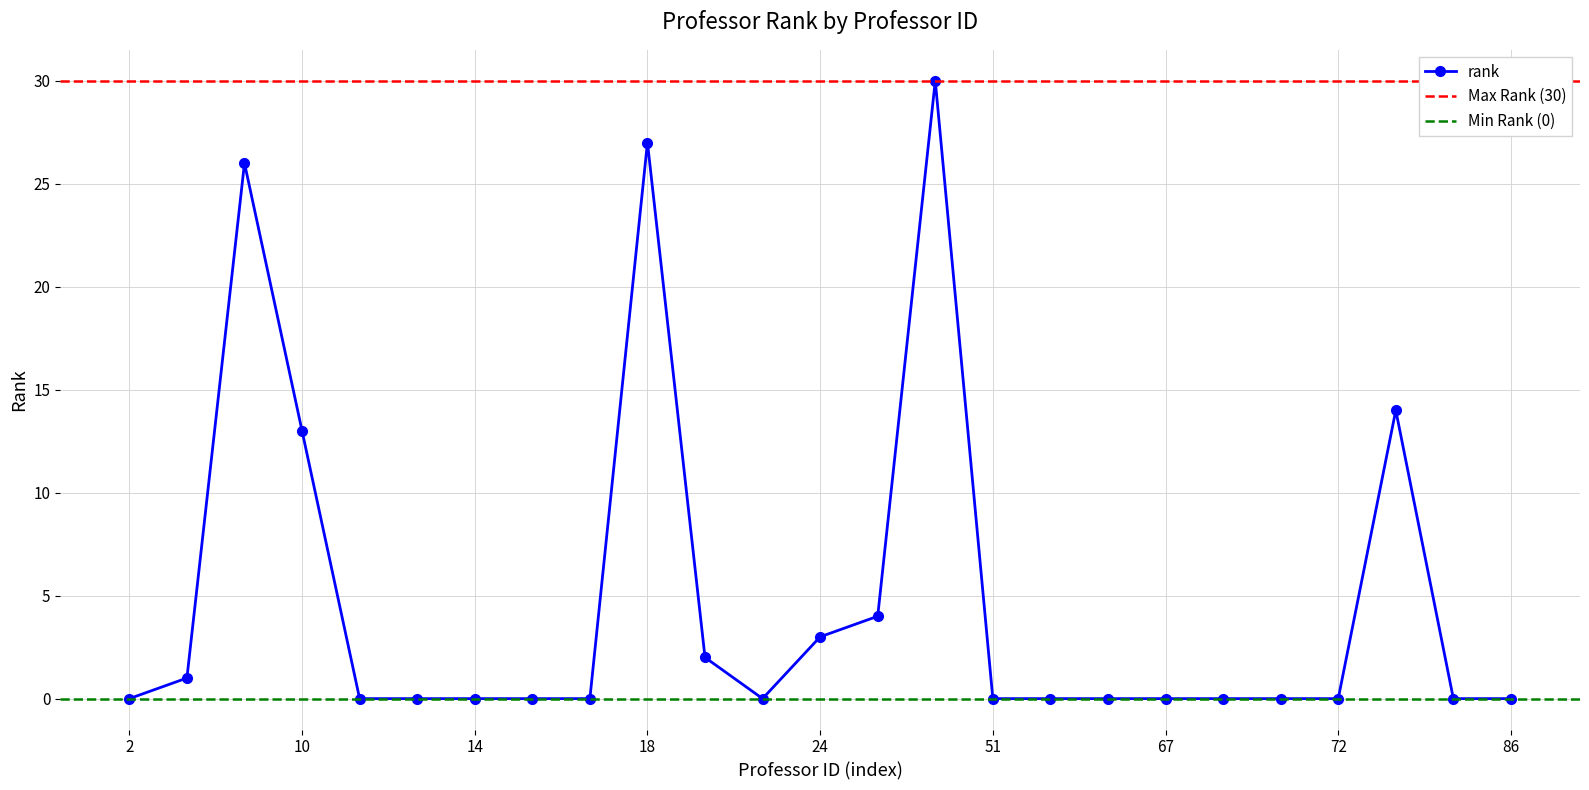

Does the chart display data point markers on the line(s)?

Yes